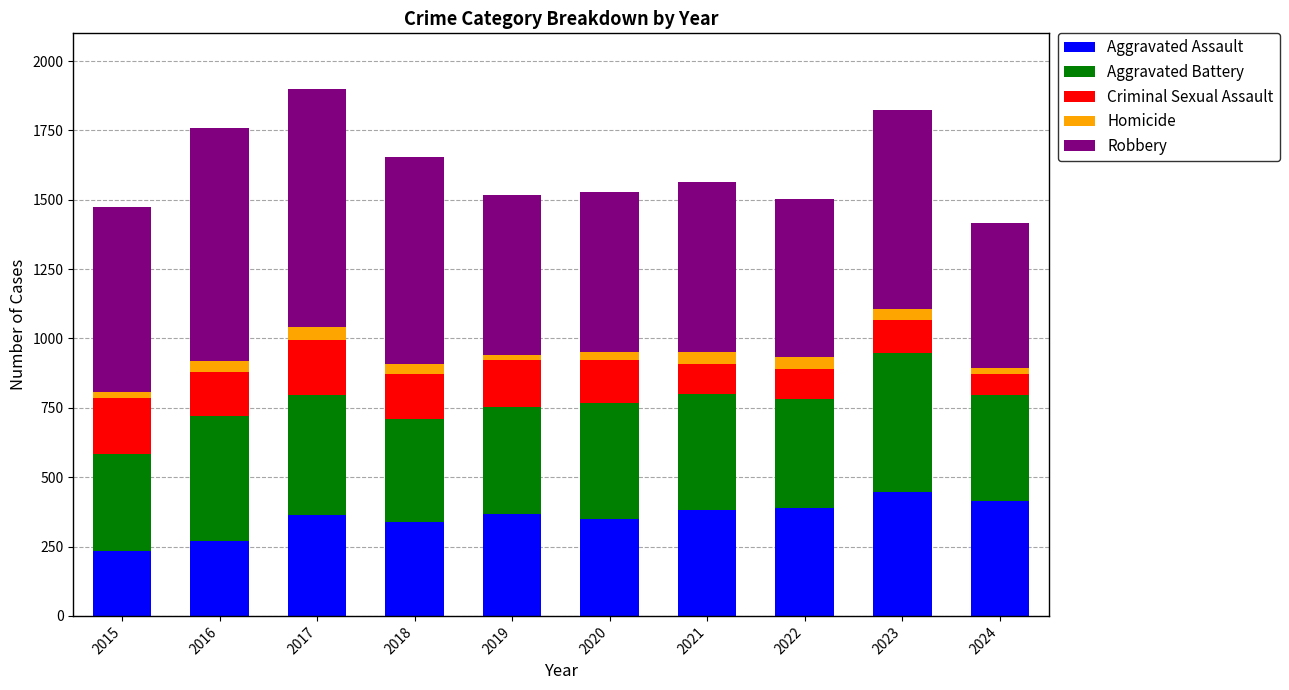

What is the minimum value for Aggravated Assault?

233